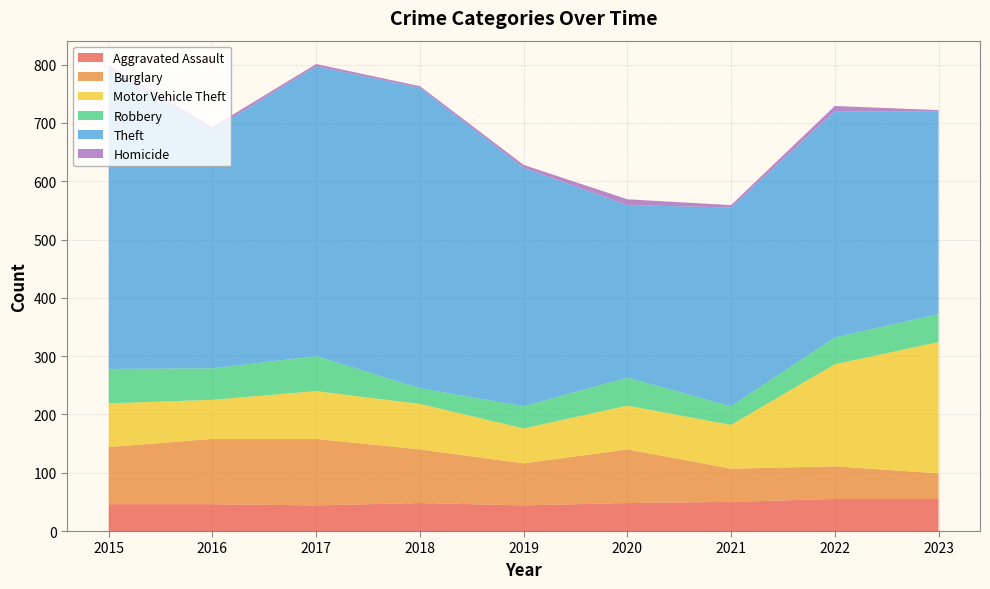

Reading left to right, extract all data points from this chart.

Aggravated Assault: 46	46	44	48	44	48	50	55	55
Burglary: 98	112	114	92	72	92	57	56	44
Motor Vehicle Theft: 75	67	82	78	60	75	75	175	225
Robbery: 59	54	60	27	38	48	32	46	48
Theft: 515	409	497	515	409	296	341	388	348
Homicide: 6	5	4	3	5	10	4	9	2